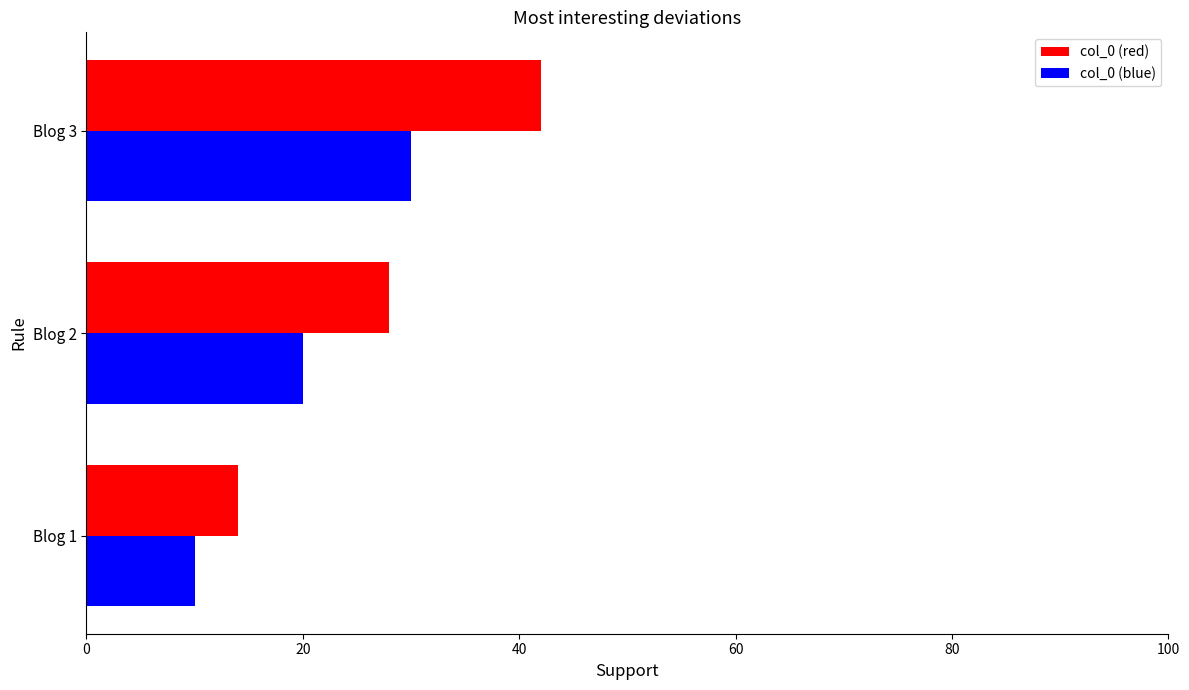

What is the difference between the highest and lowest values at Blog 2?

8